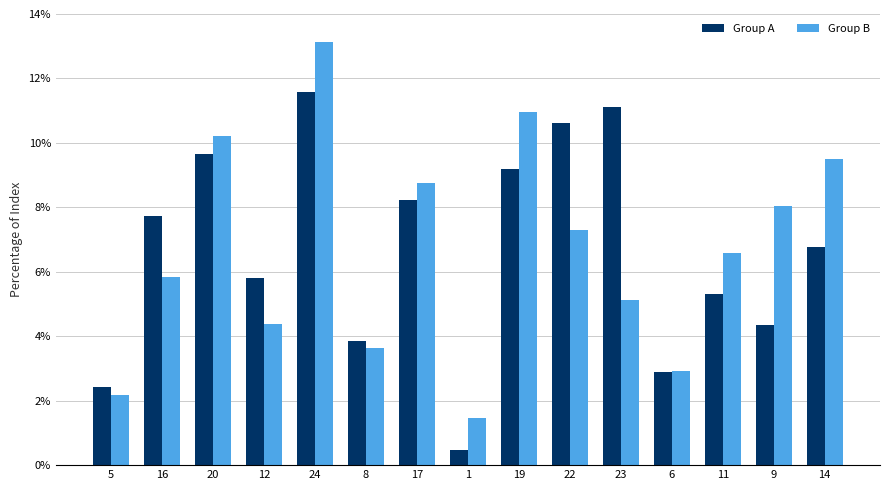

What are all the series names shown in the legend?

Group A, Group B